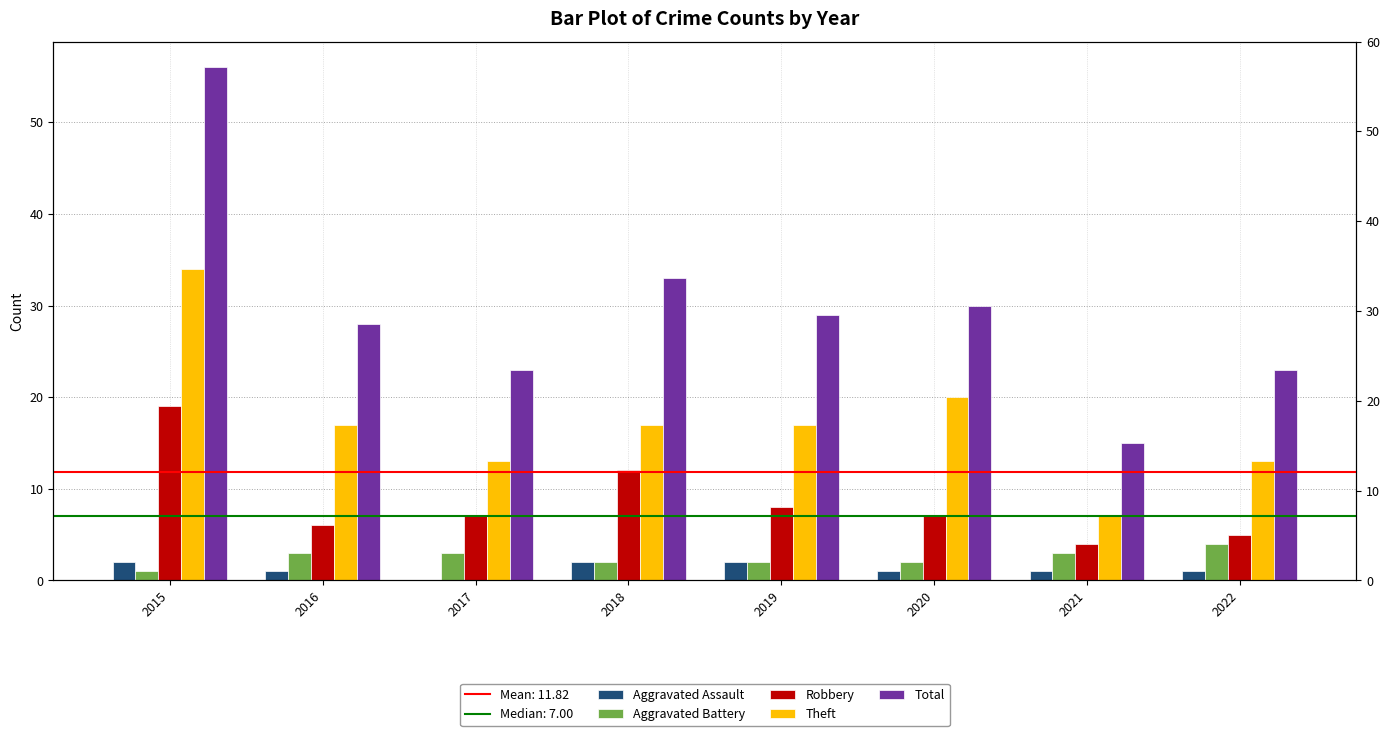

How many data points in Aggravated Battery are above 3?

1